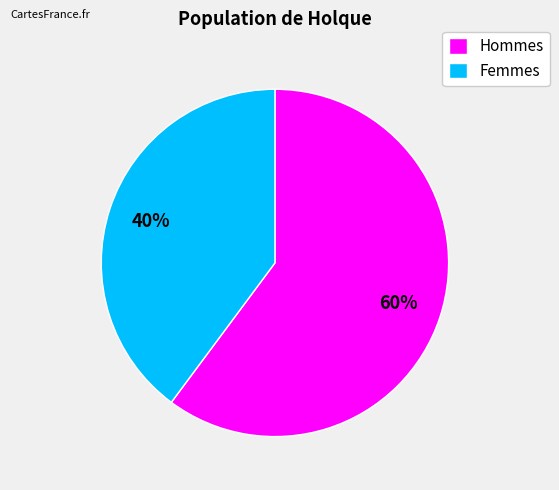

True or false: Hommes accounts for 73% of the total.

False